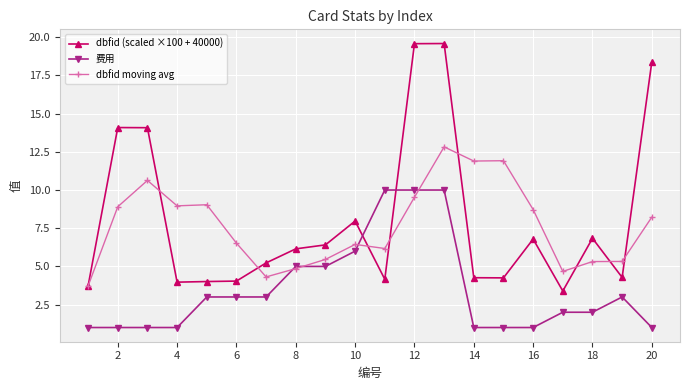

What is the value of the 费用 point at the 6th from the left?

3.0